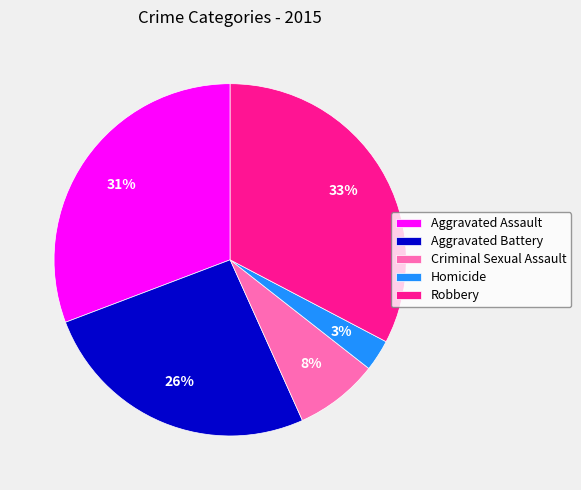

Does Aggravated Assault account for over 50% of the chart?

No